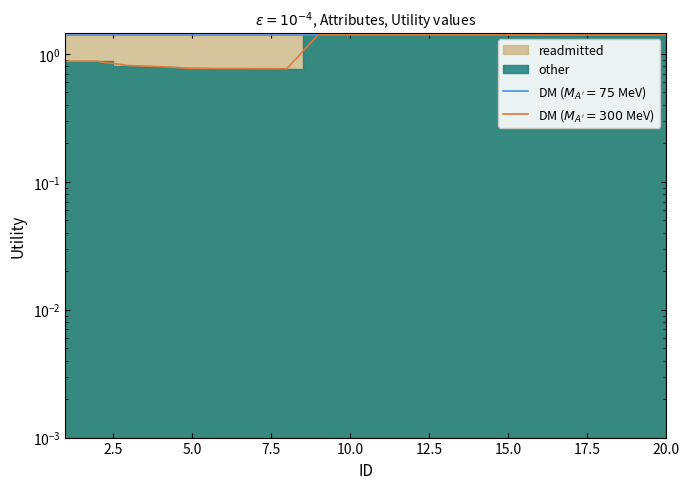

At which category does the chart reach its peak across all series?

9